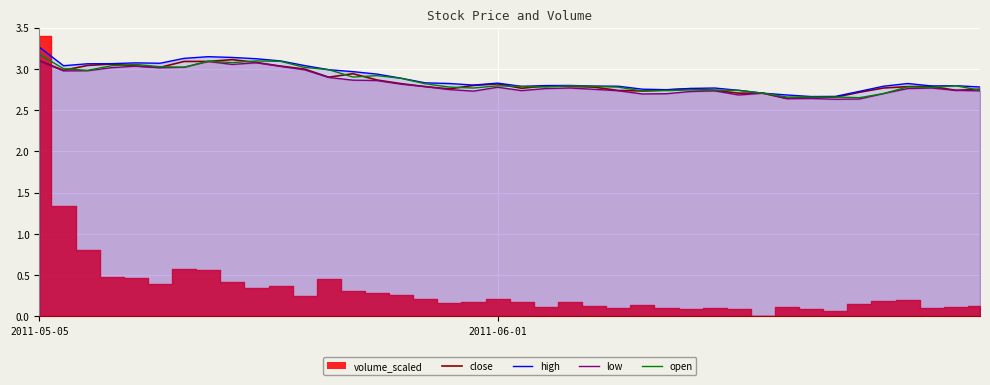

What is the minimum value for high_line?

2.7